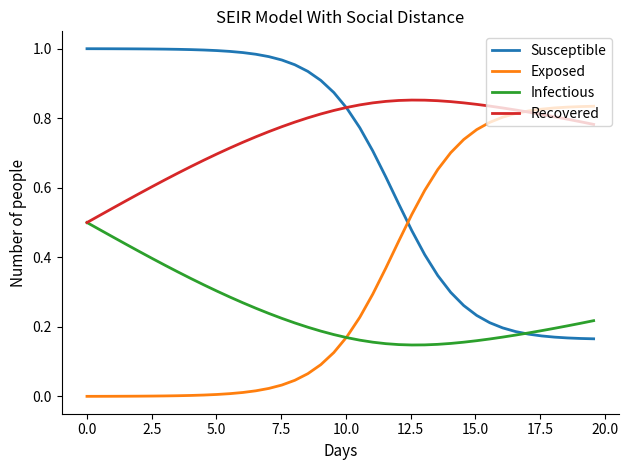

True or false: Exposed and Recovered intersect in this chart.

True